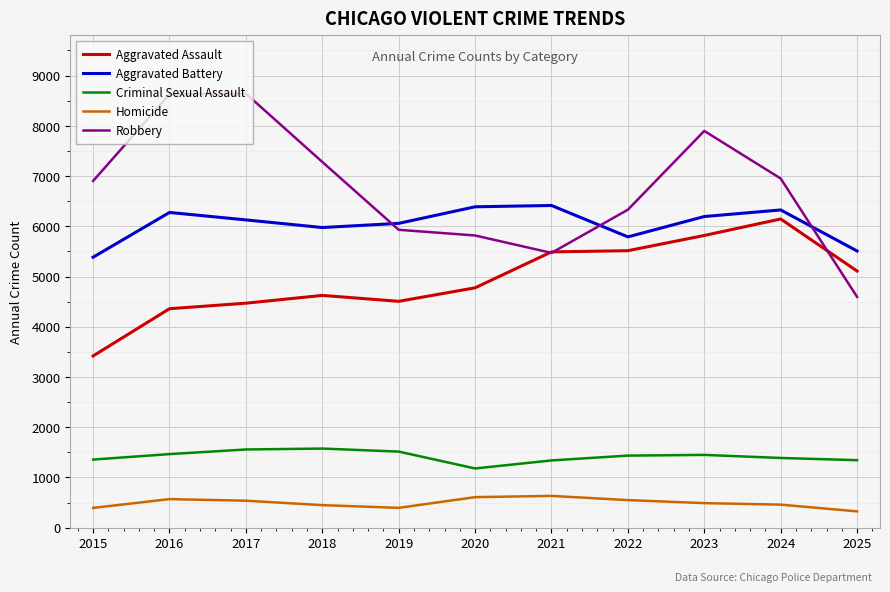

True or false: Aggravated Battery has a value of 10691 at 2020.

False